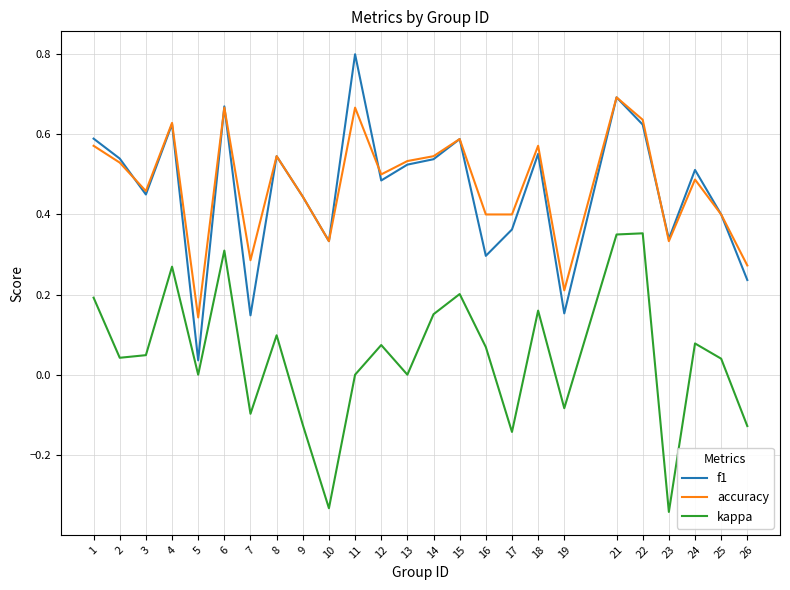

Is this an area chart (filled region under the line)?

No